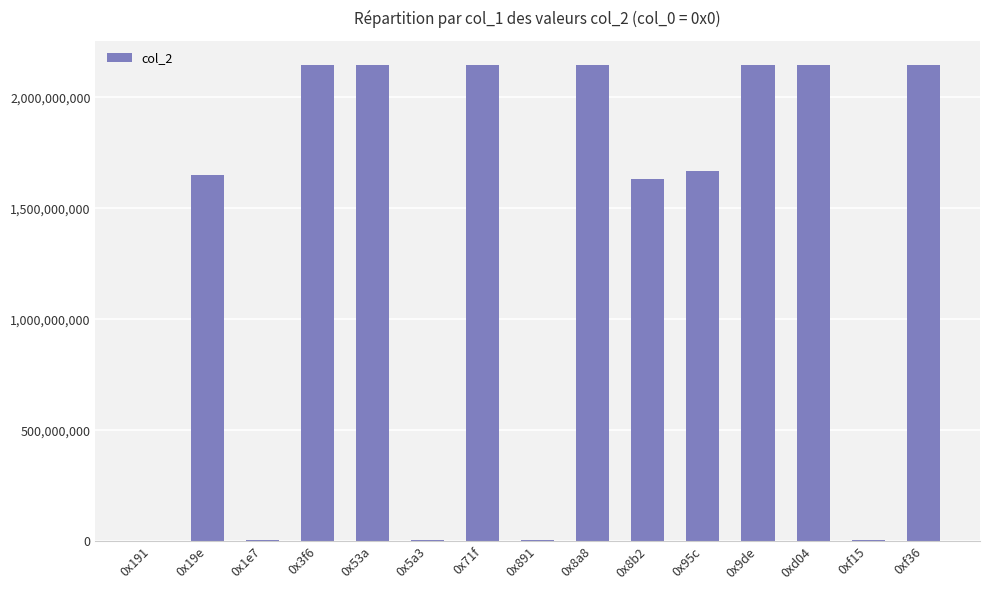

What is the sum of all values?

19995140492